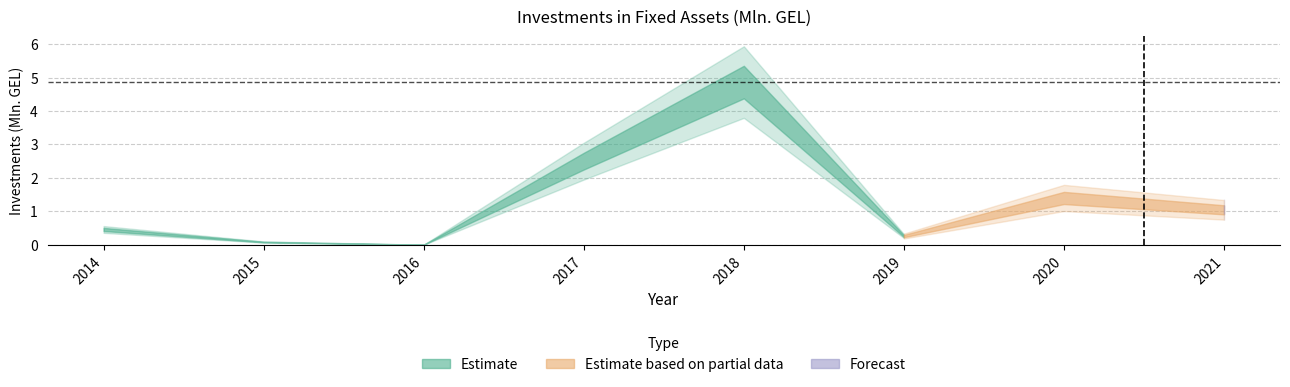

Which has a higher value, 2019 or 2016?

2019